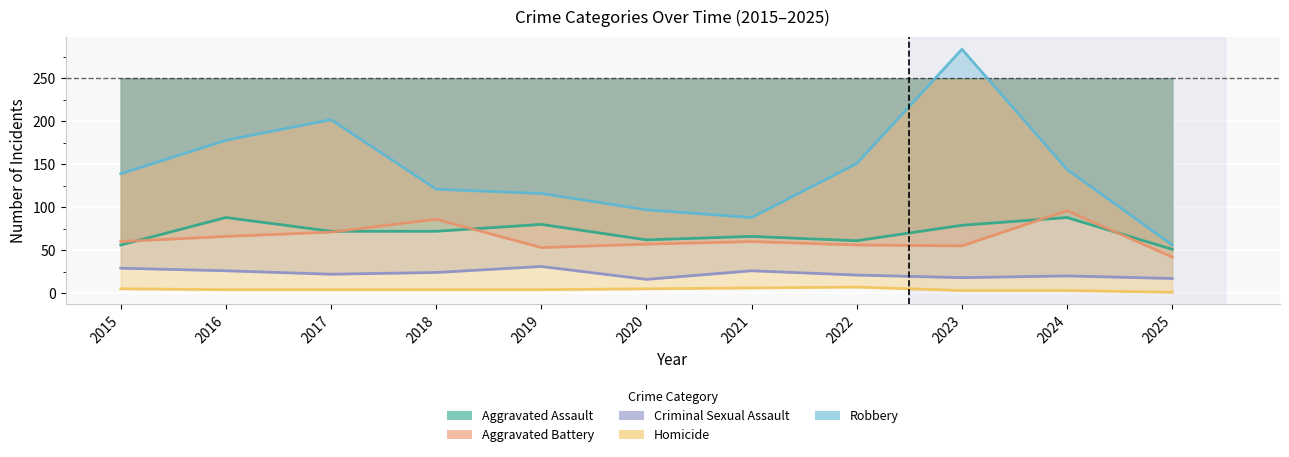

What is the difference between the Homicide values at 2021 and 2023?

3